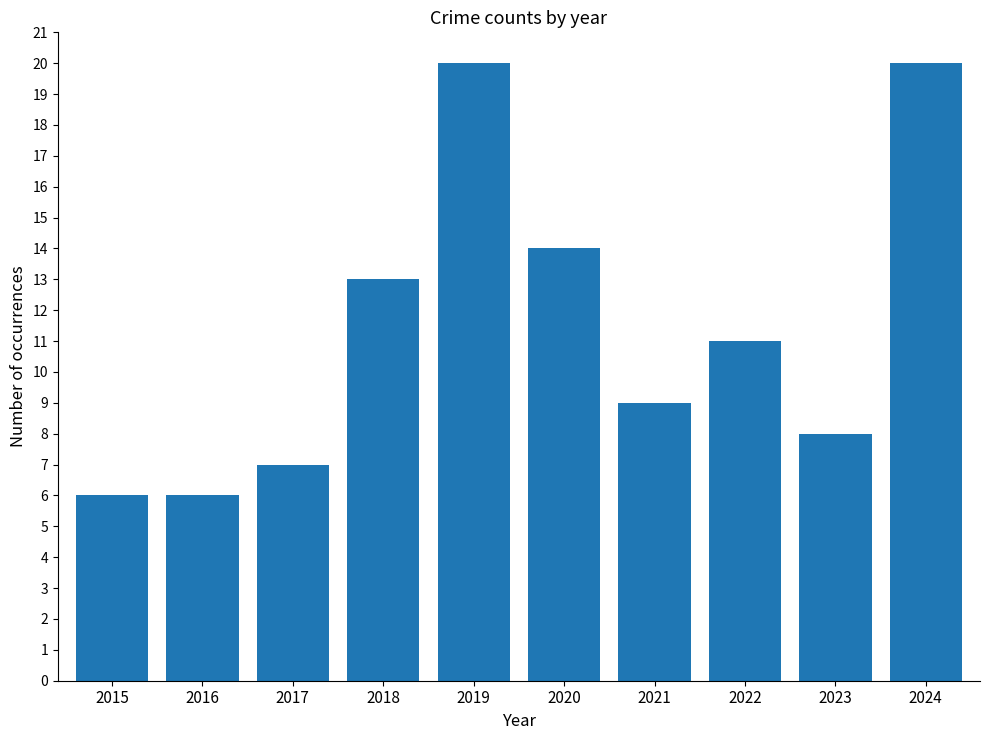

How many bars are there in total?

10